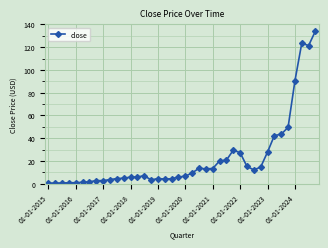

True or false: the data has more than 2 interior local peaks.

True